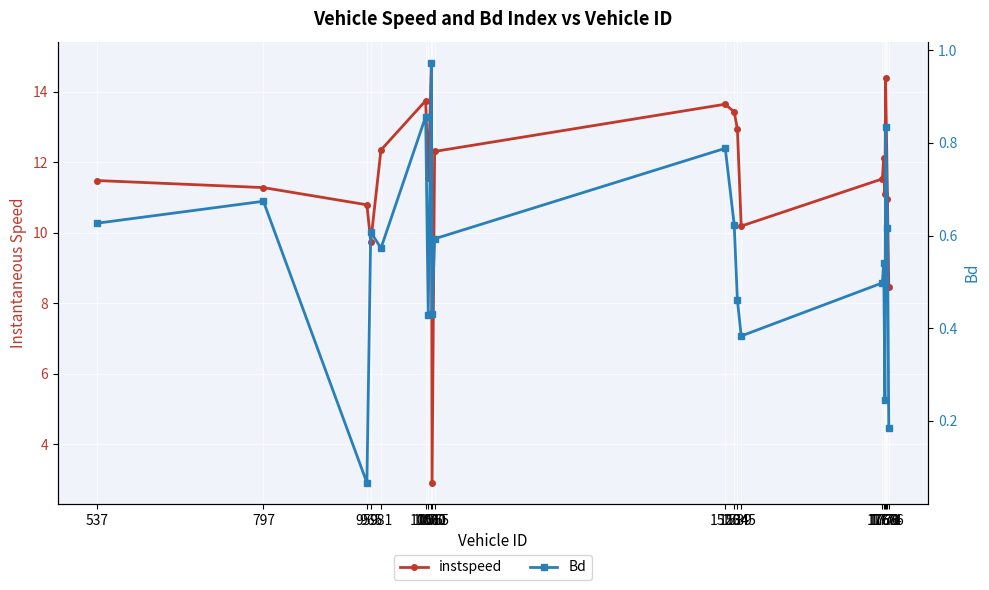

True or false: Bd and instspeed intersect in this chart.

False